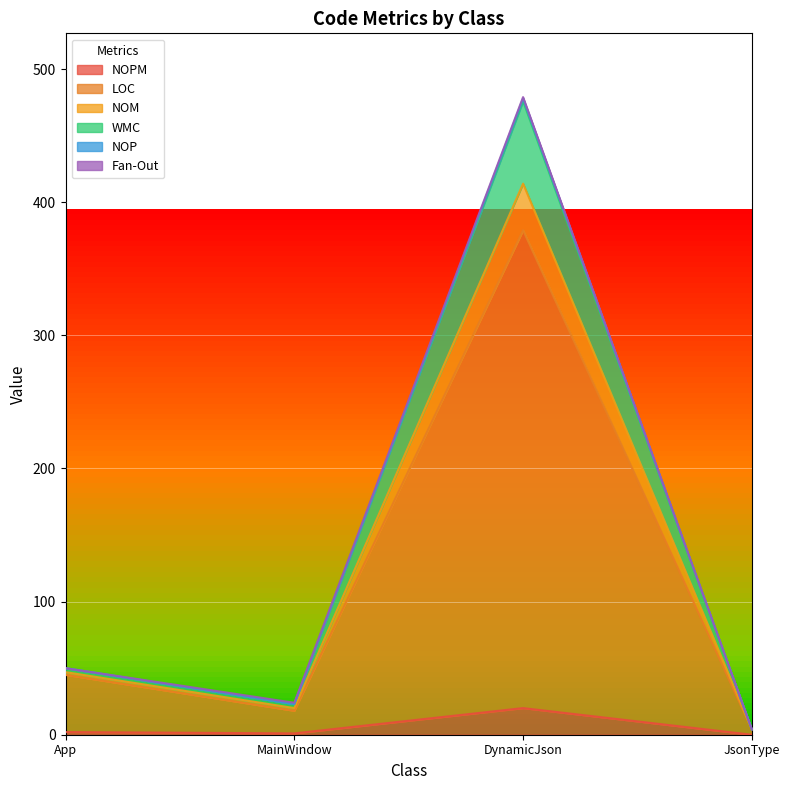

At which category is the sum across all series the highest?

DynamicJson